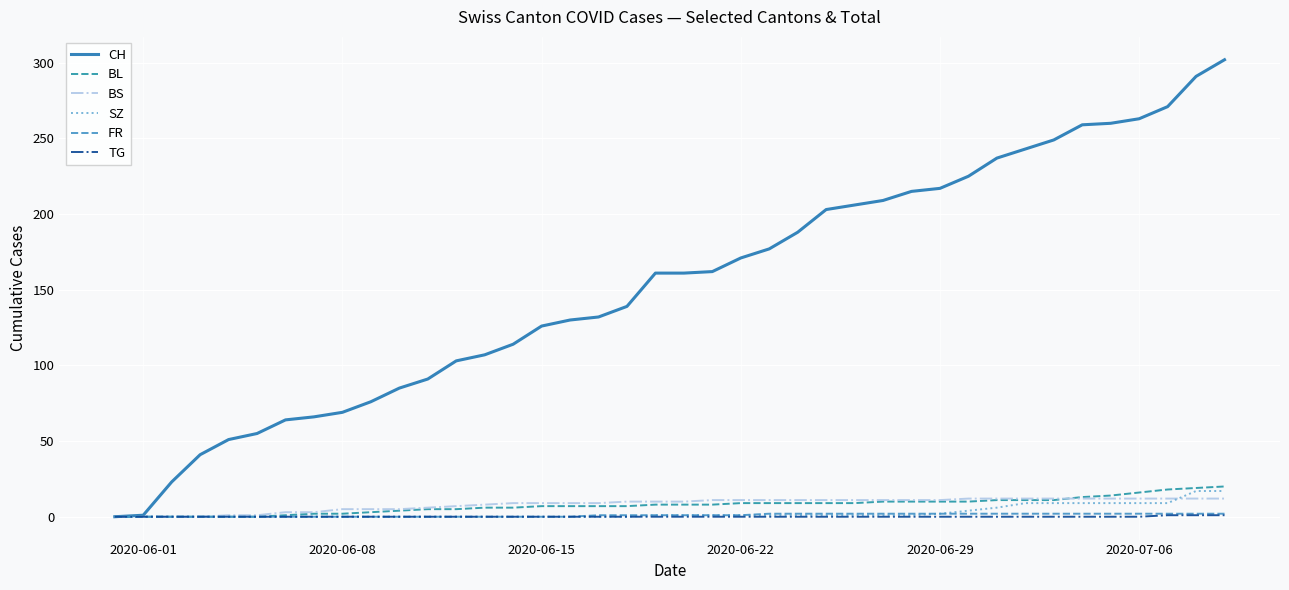

How many lines are shown in the chart?

6